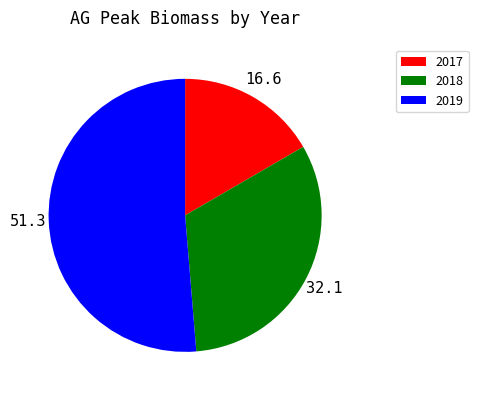

How many slices are in this pie chart?

3